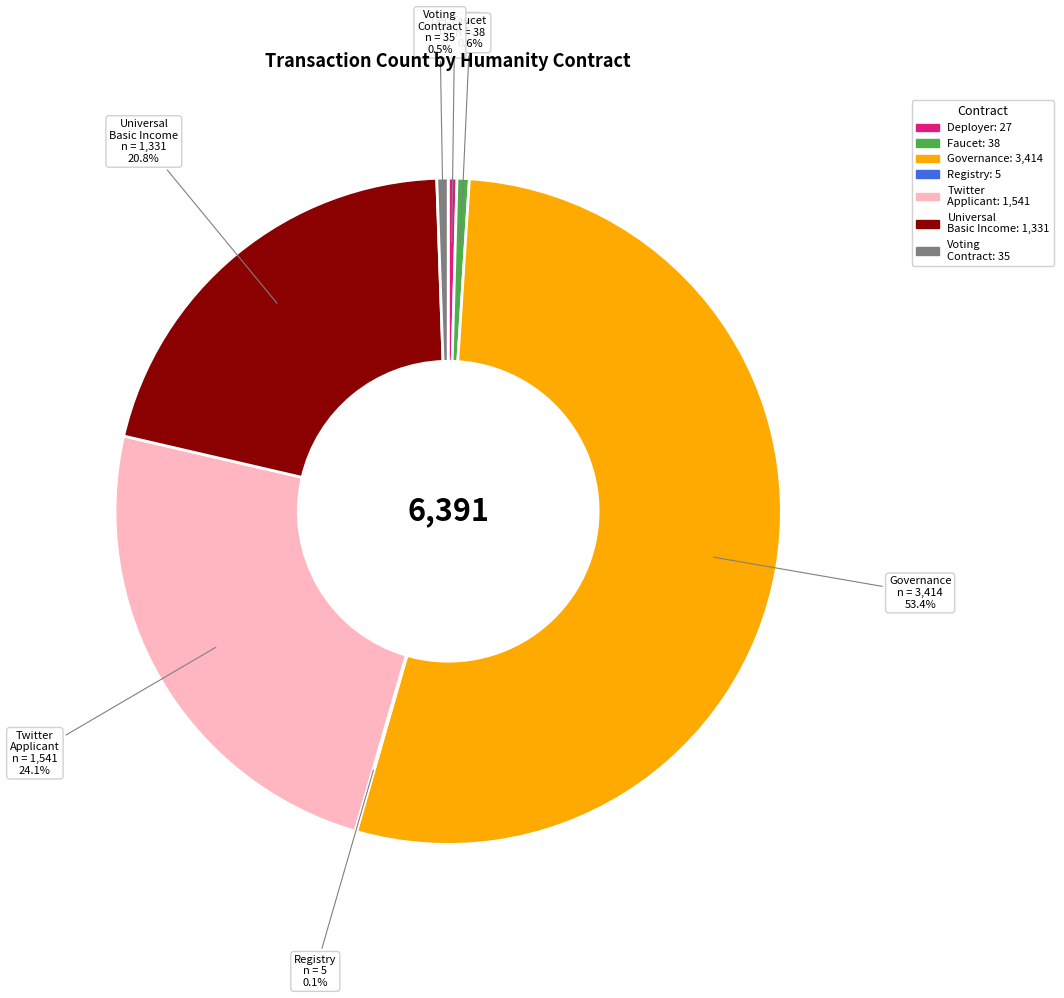

Which has a higher value, Governance or Universal Basic Income?

Governance